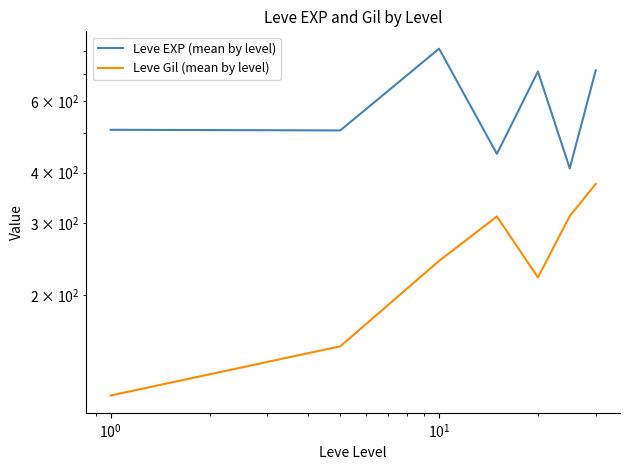

Is it true that Leve Gil (mean by level) equals 381.6 at $\mathdefault{10^{0}}$?

False